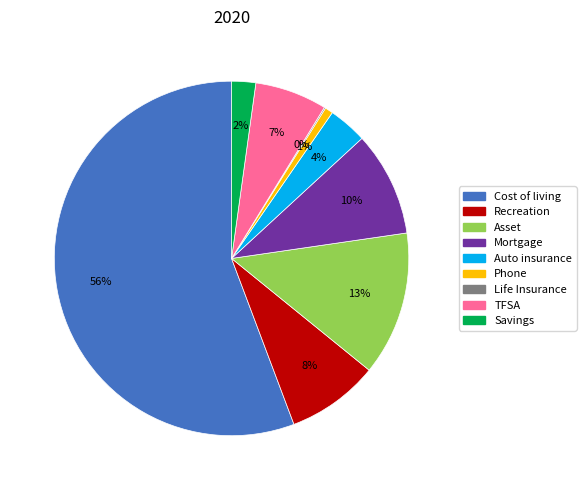

Does any single category account for the majority?

Yes